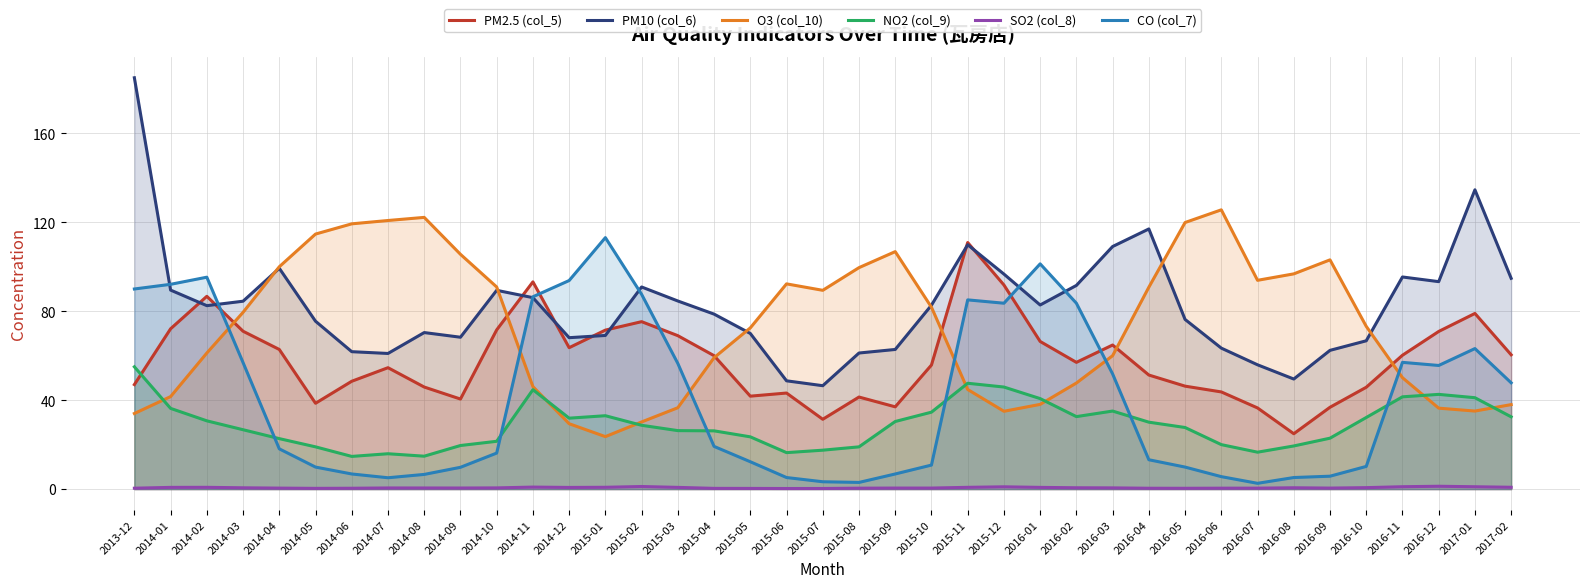

What are all the series names shown in the legend?

PM2.5 (col_5), PM10 (col_6), O3 (col_10), NO2 (col_9), SO2 (col_8), CO (col_7)